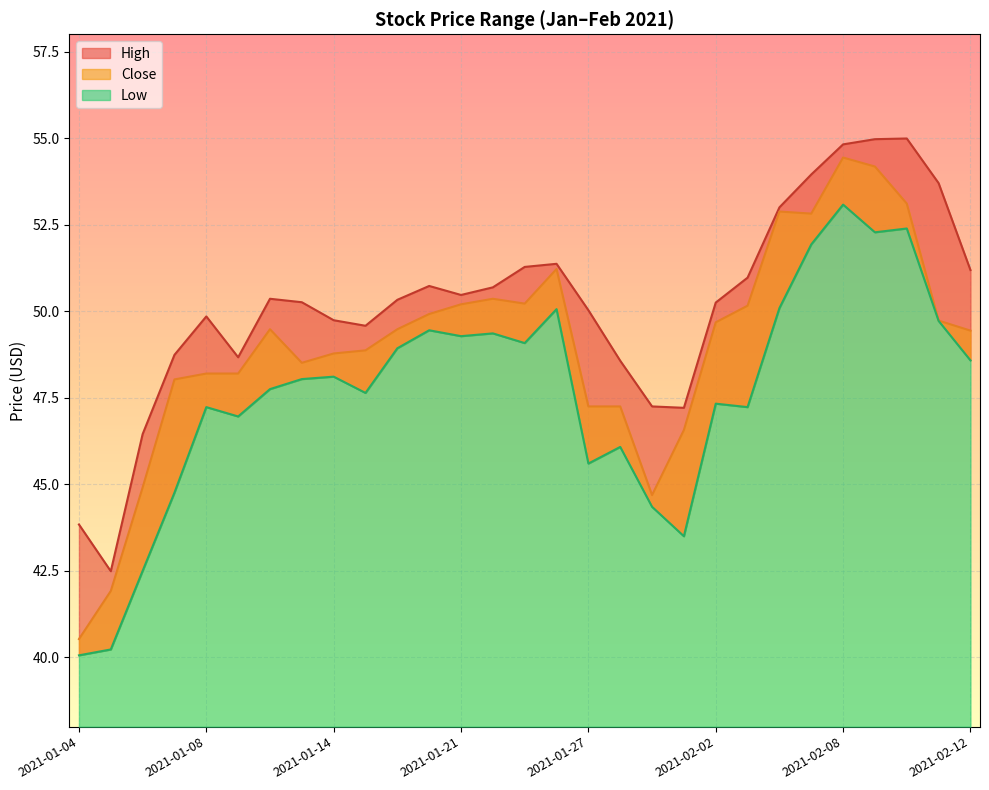

Which series has the largest total across all categories?

High